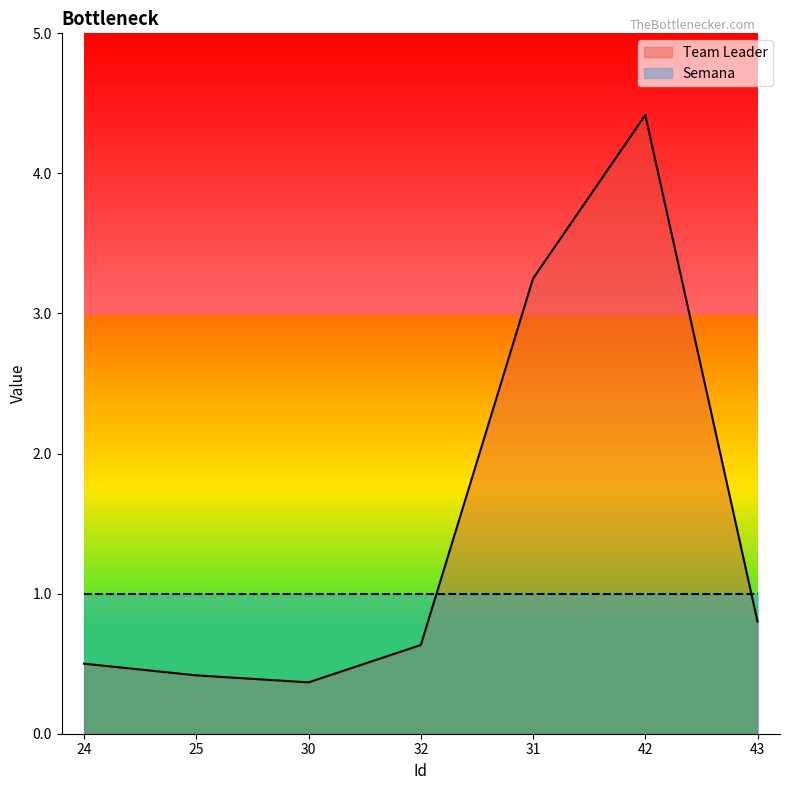

What position from the left is 43?

7